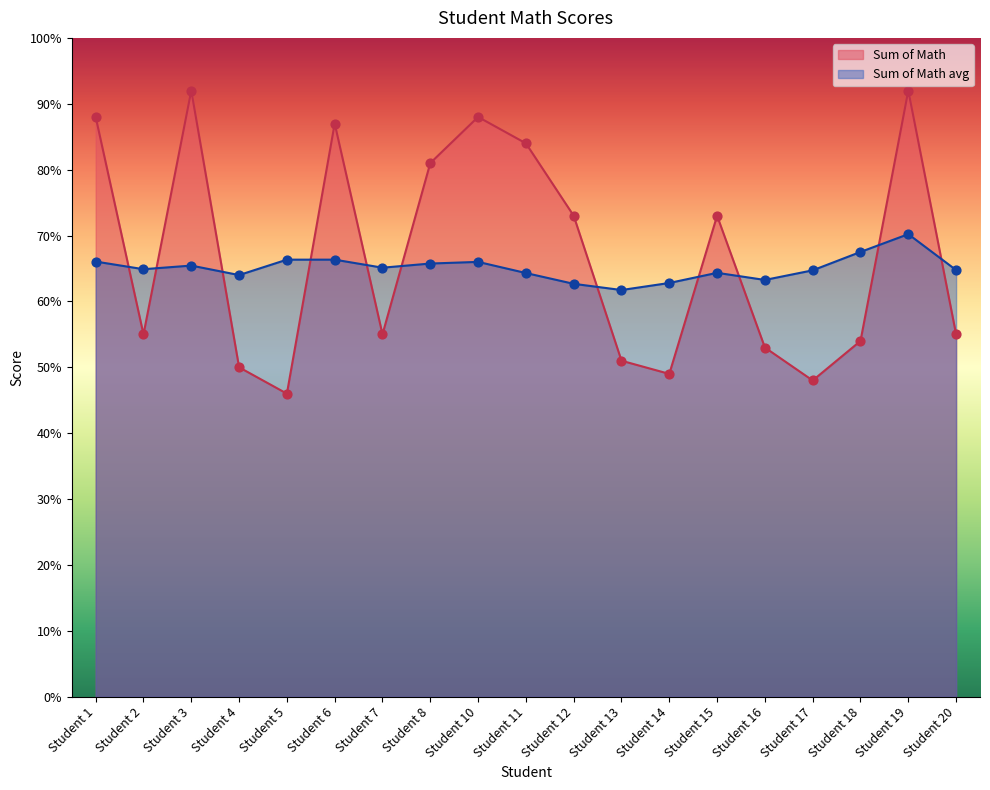

What is the total value across all series at Student 19?

162.2